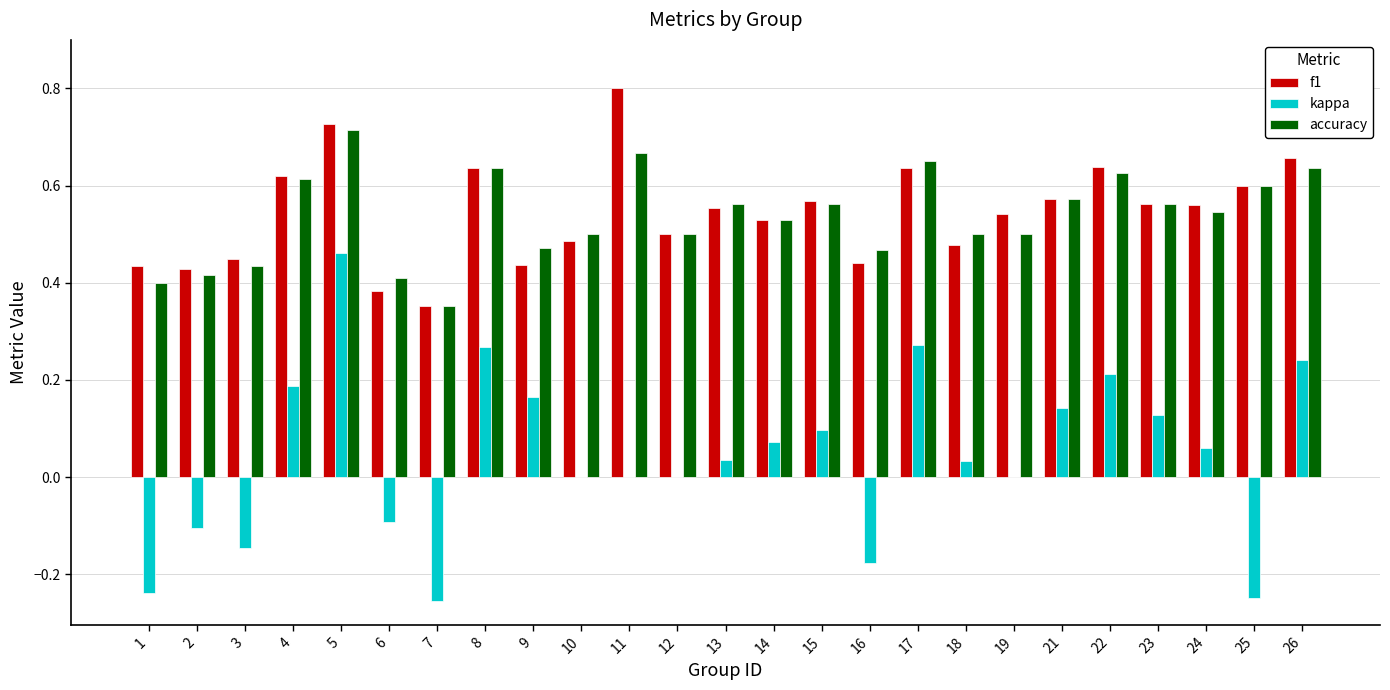

Is the value of accuracy at 7 greater than the value of f1 at 14?

No